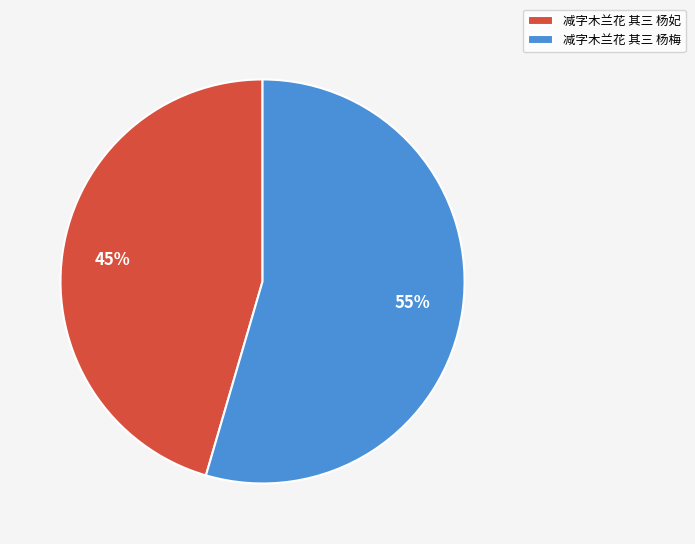

To the nearest percent, what is the average slice percentage?

50%